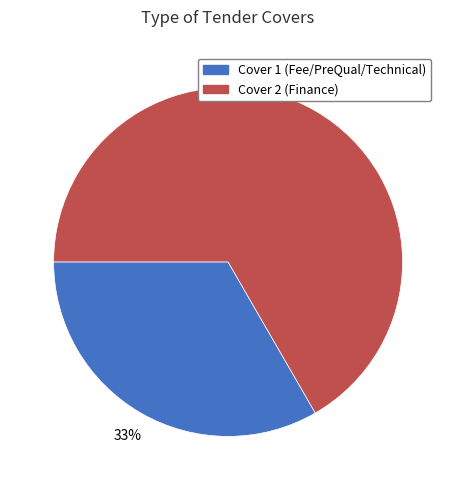

Which has a higher value, Cover 1 or Cover 2?

Cover 2